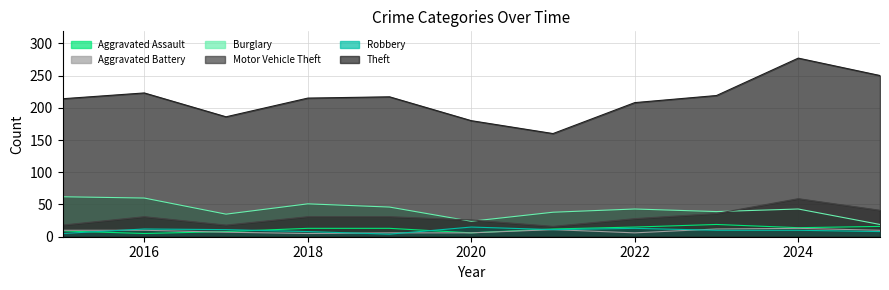

What is the lowest value of the Aggravated Assault series?

5